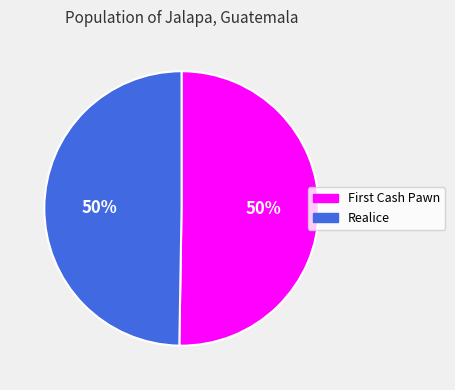

To the nearest percent, what portion does Realice represent?

50%